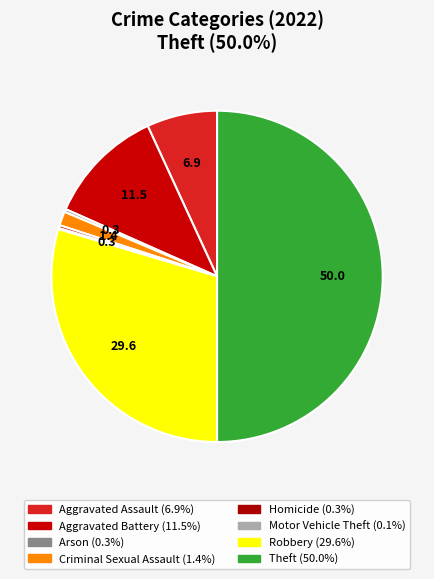

Which slice is the largest?

Theft